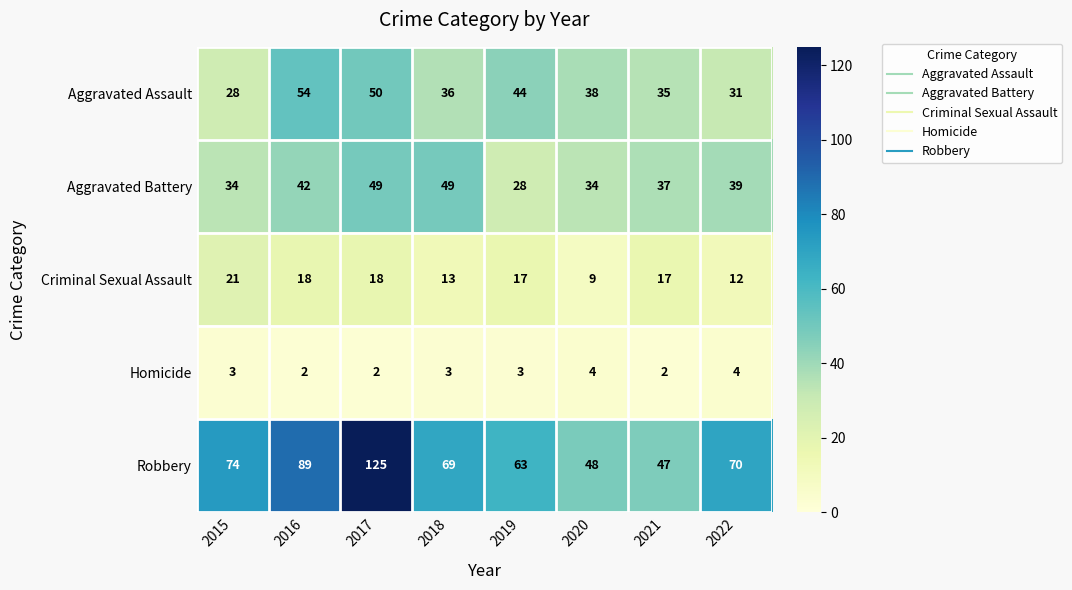

How many distinct data groups are displayed?

5